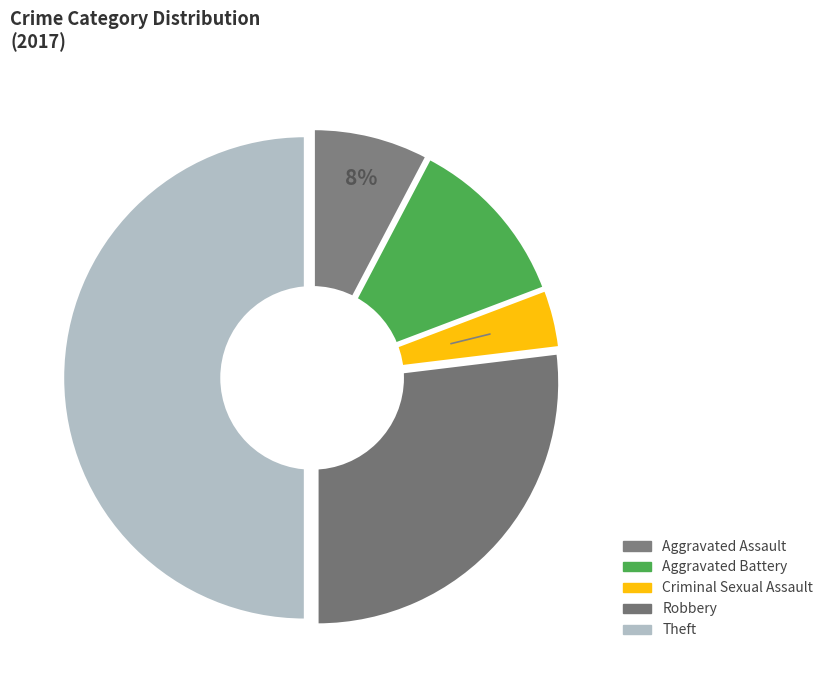

Which has a higher value, Theft or Robbery?

Theft